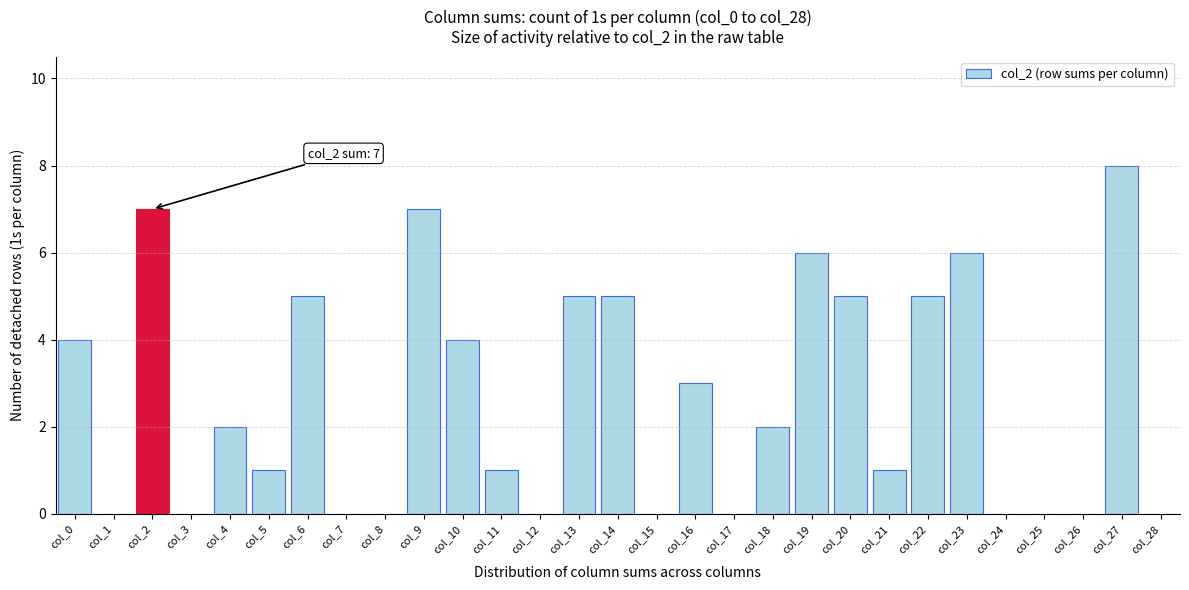

Reading right to left, transcribe all the data shown in this chart.

col_28=0	col_27=8	col_26=0	col_25=0	col_24=0	col_23=6	col_22=5	col_21=1	col_20=5	col_19=6	col_18=2	col_17=0	col_16=3	col_15=0	col_14=5	col_13=5	col_12=0	col_11=1	col_10=4	col_9=7	col_8=0	col_7=0	col_6=5	col_5=1	col_4=2	col_3=0	col_2=7	col_1=0	col_0=4